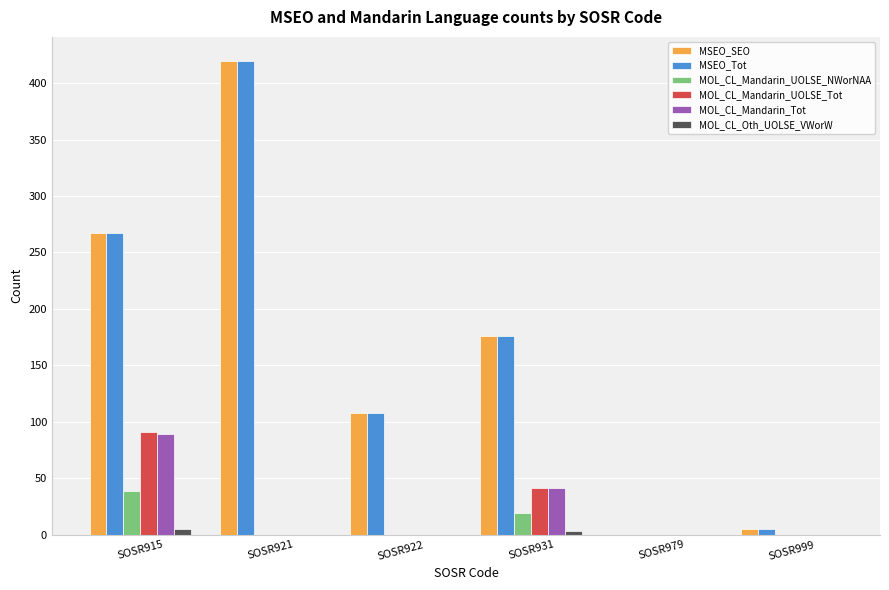

At which category is the sum across all series the highest?

SOSR921